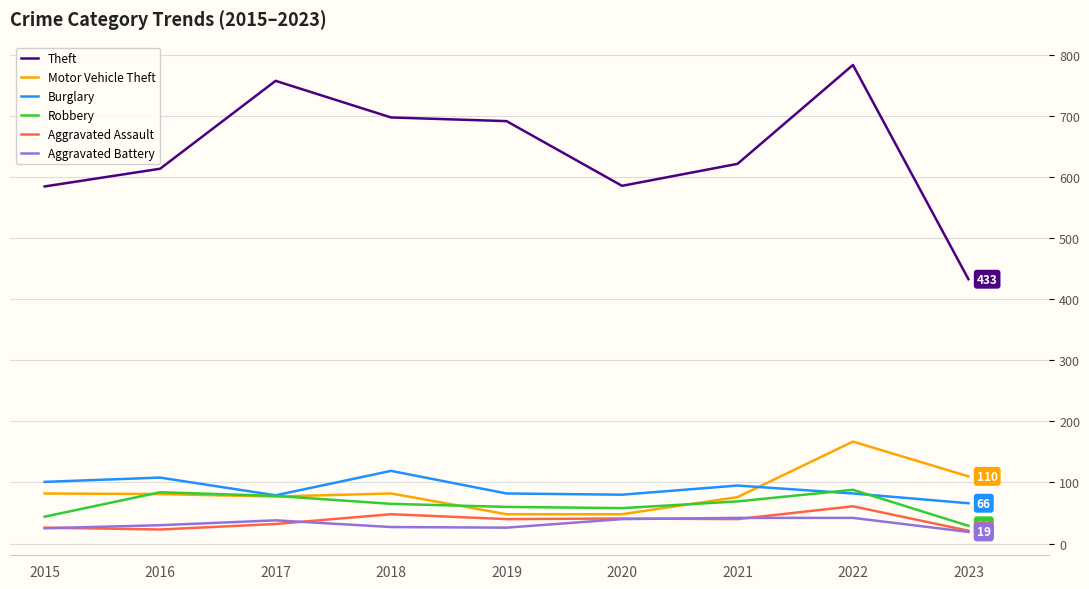

True or false: Robbery and Aggravated Assault intersect in this chart.

False